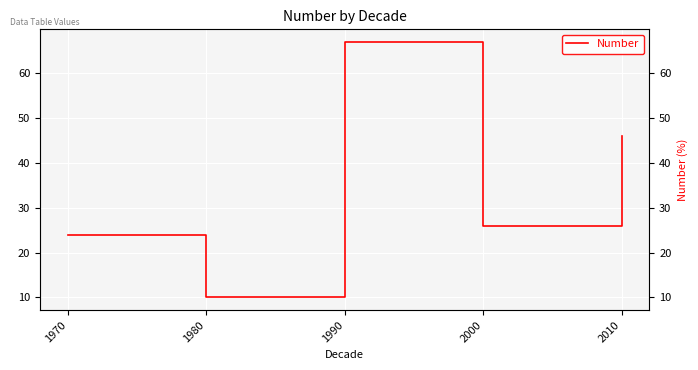

What is the difference between the maximum and second lowest values?

43